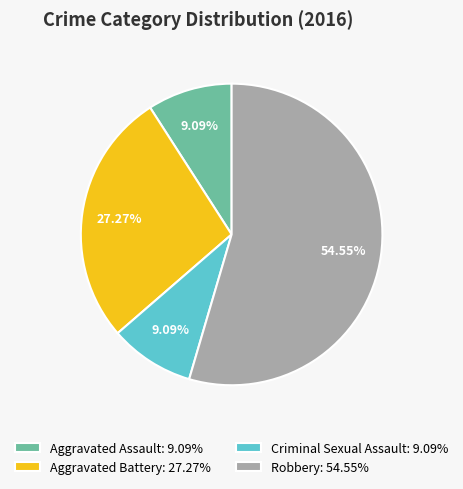

Count the number of slices in the pie.

4